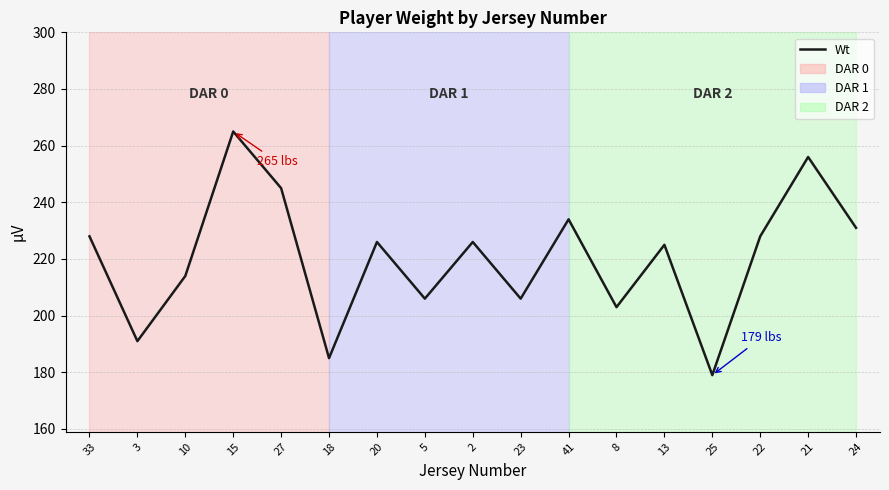

How many lines are shown in the chart?

1